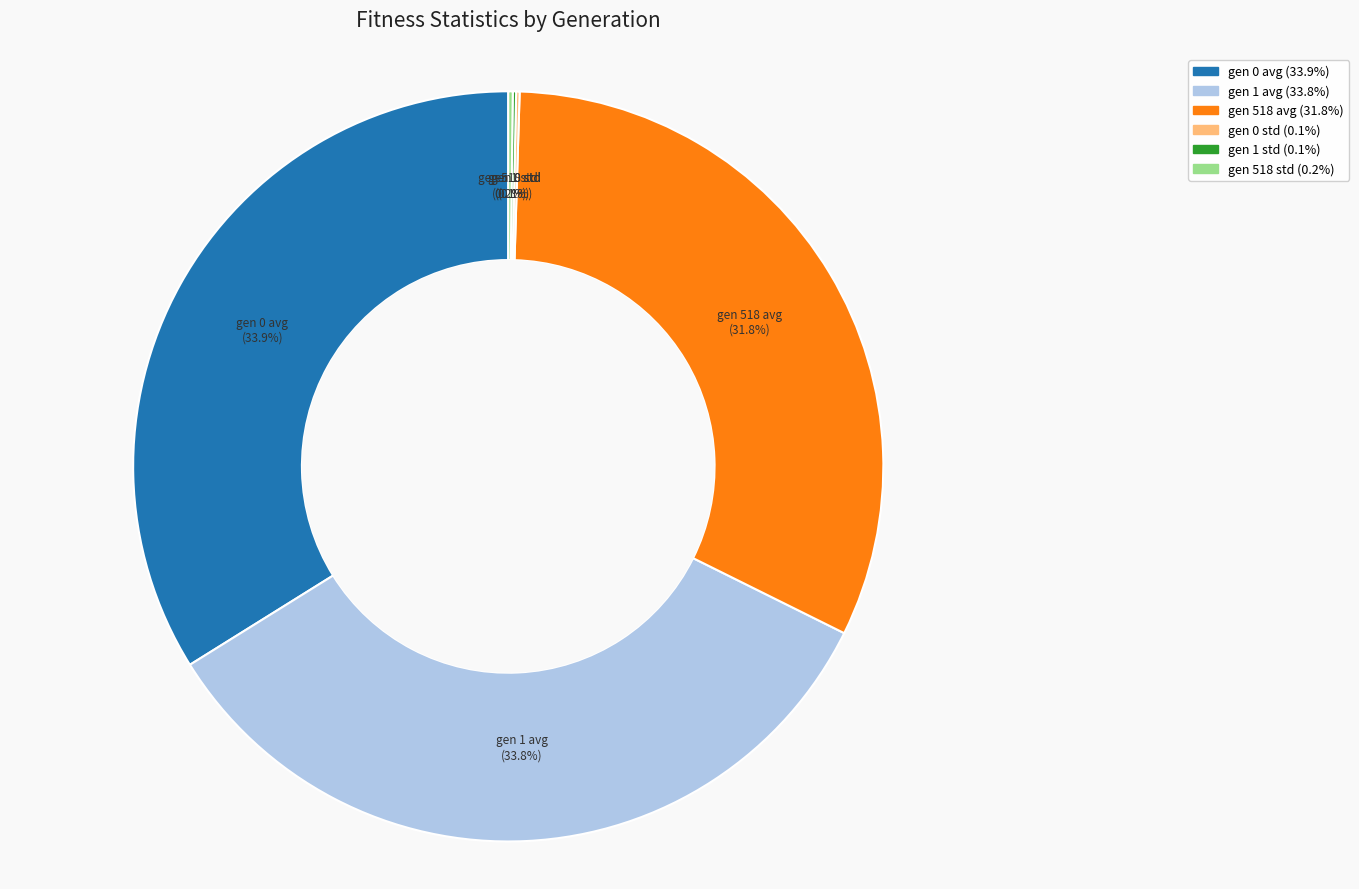

Is there any slice that represents more than half of the pie?

No